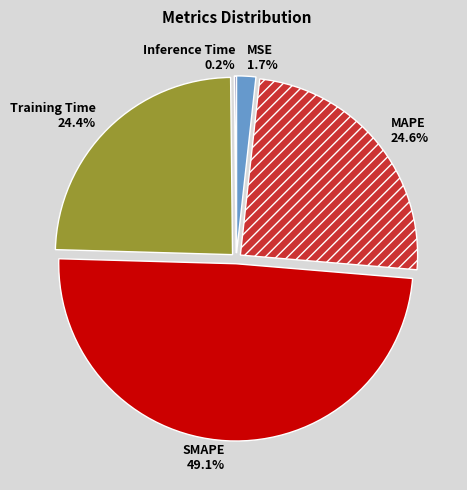

Which category has the biggest portion of the pie?

SMAPE